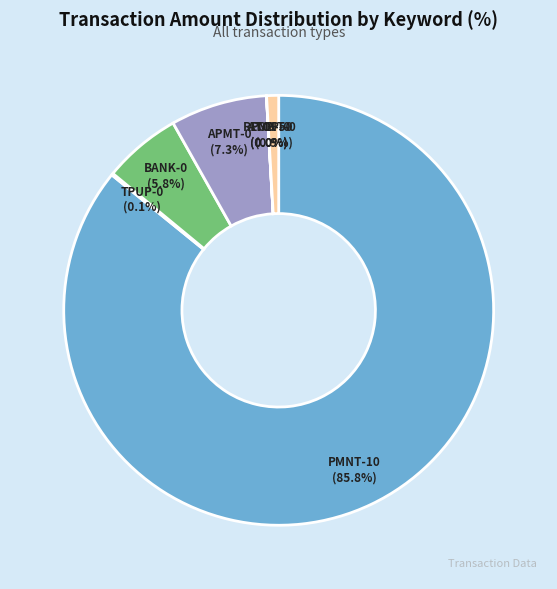

Is it true that 10 is 13% of the pie?

False